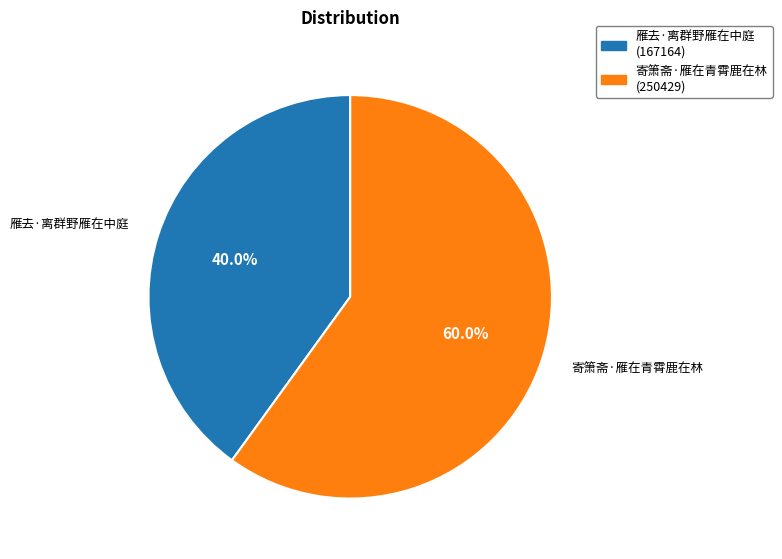

What percentage is the 雁去·离群野雁在中庭 slice, to the nearest percent?

40%